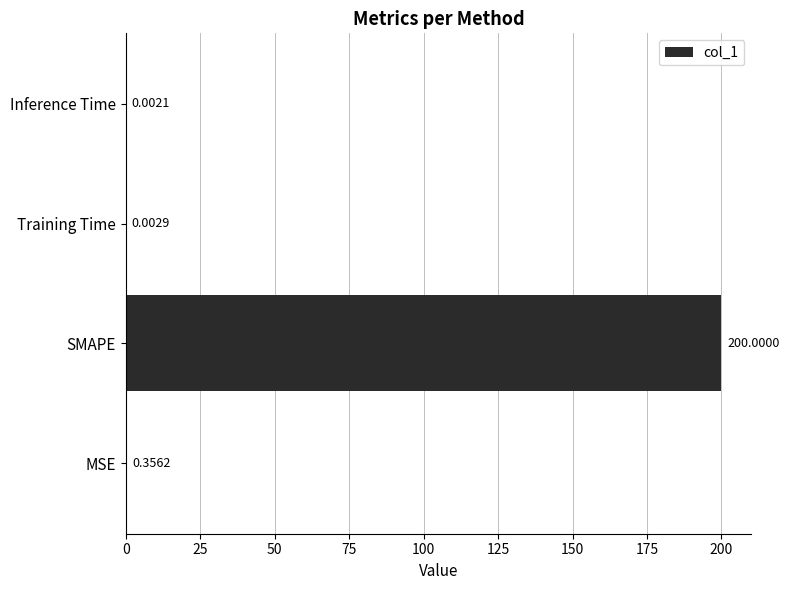

What is the maximum value shown in the chart?

200.0